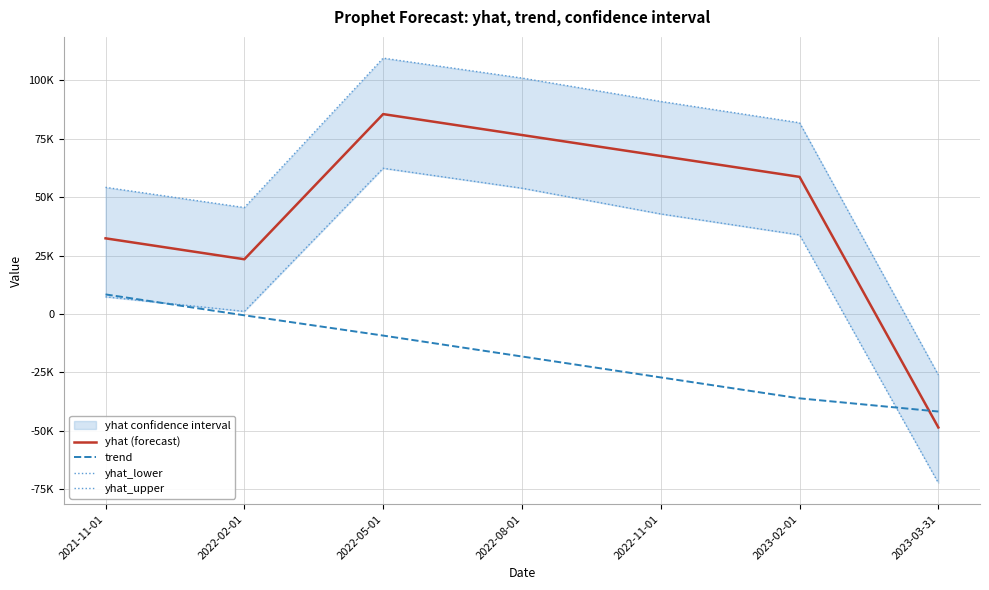

Which series has the largest total across all categories?

yhat_upper